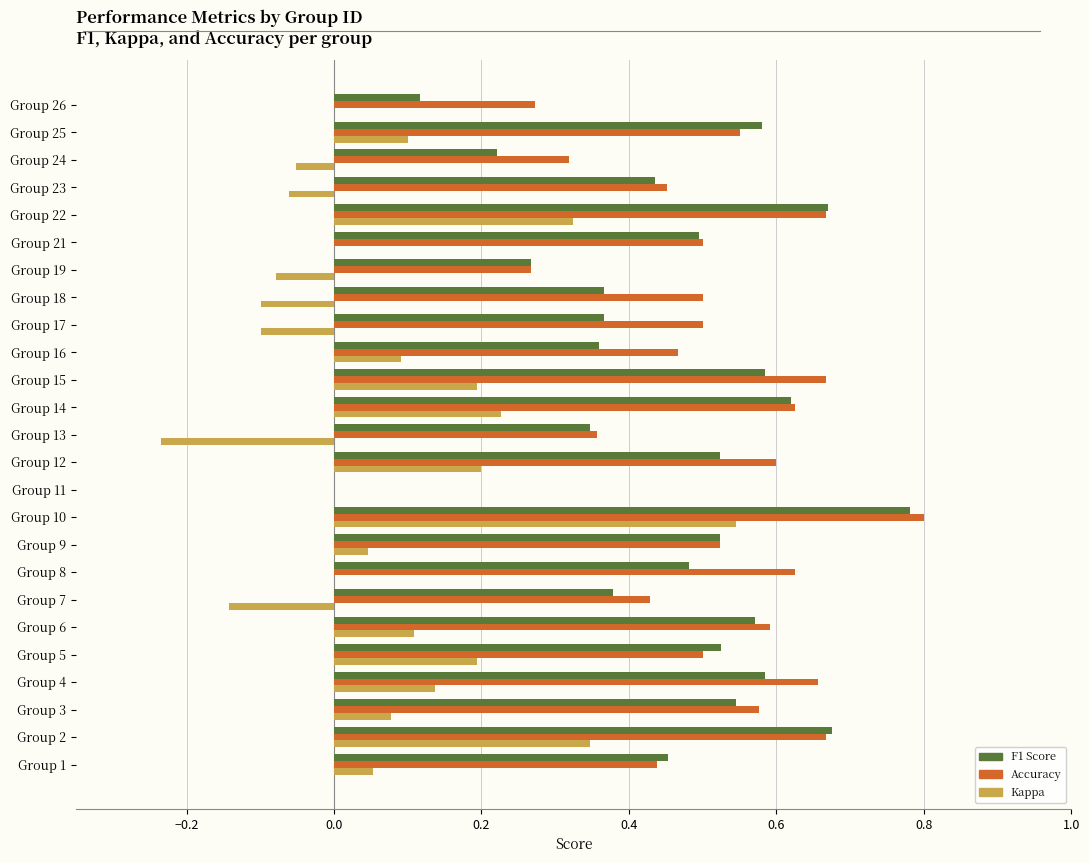

Which category has the highest value across all series?

Group 10